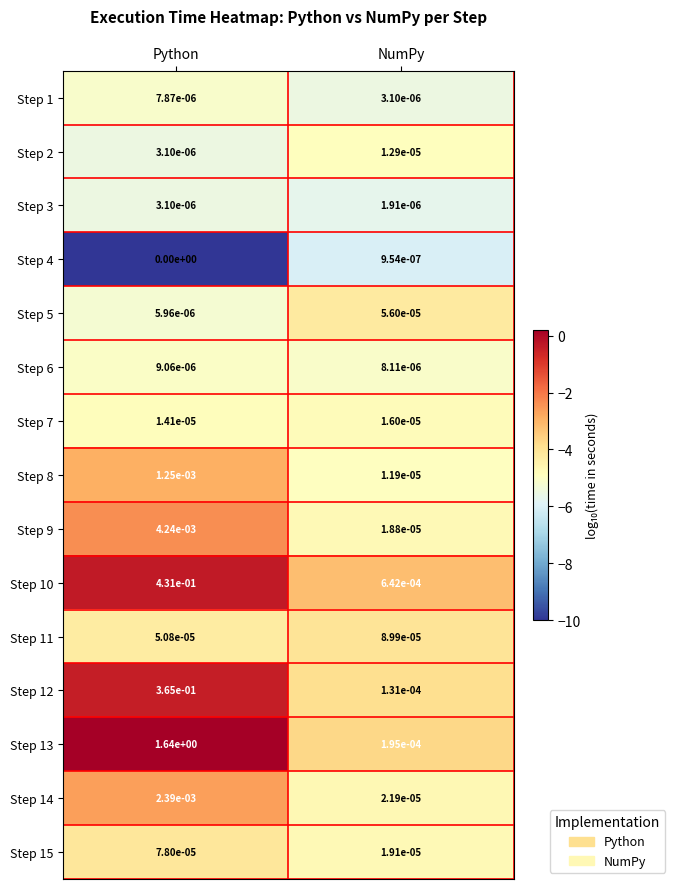

At which category is the sum across all series the highest?

Python